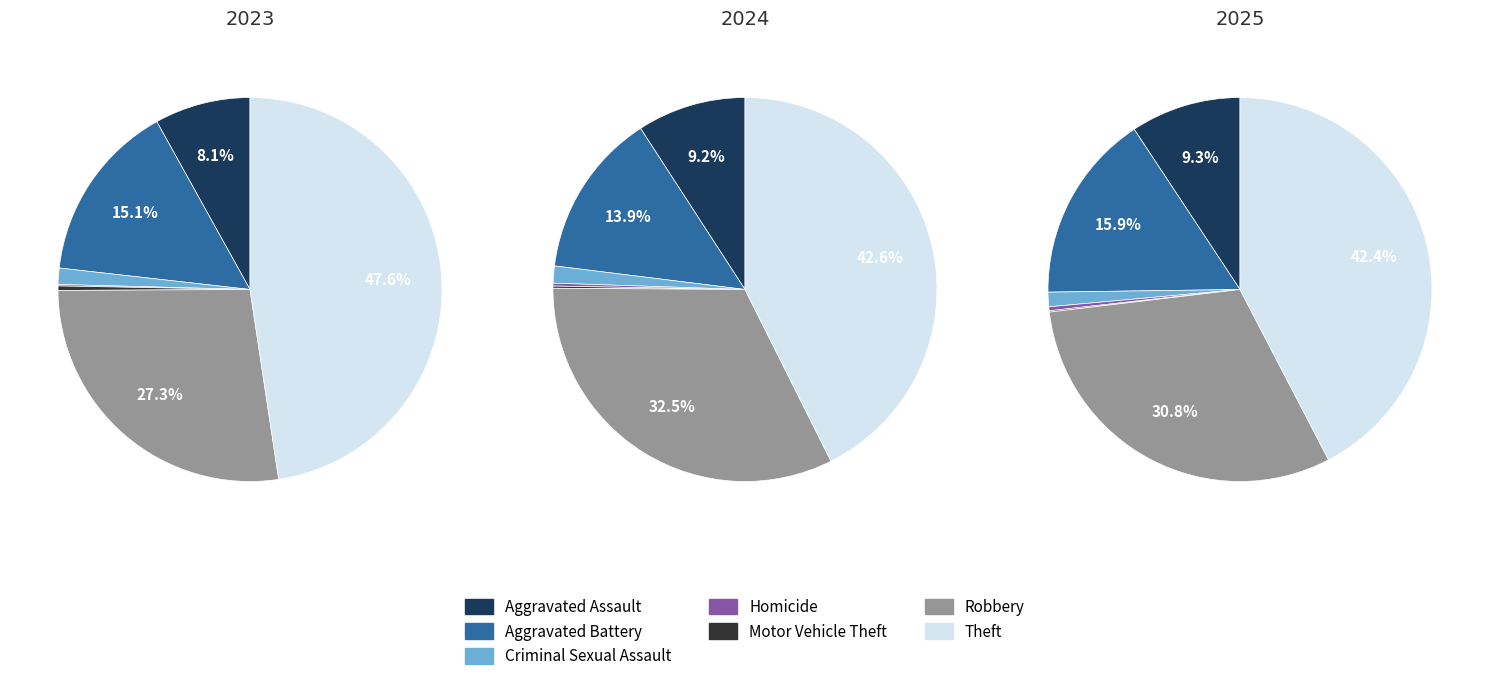

The Theft slice represents 53% of the pie. True or false?

False